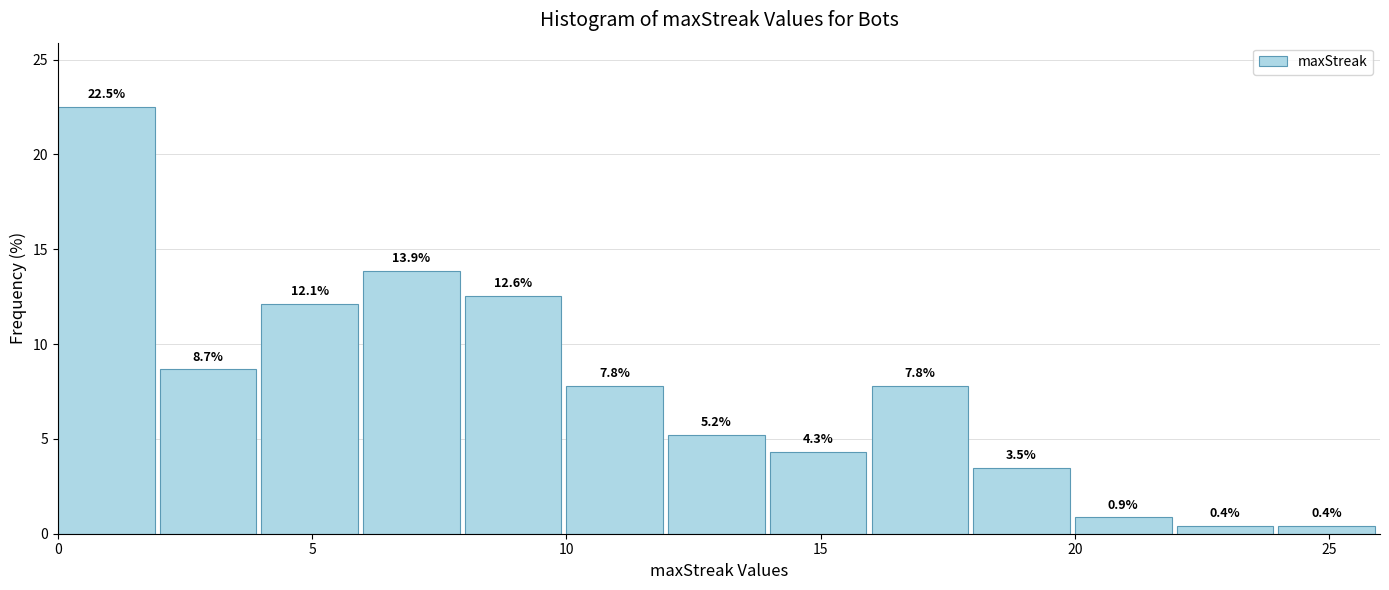

Which range on the x-axis has the tallest bar?

0 to 2